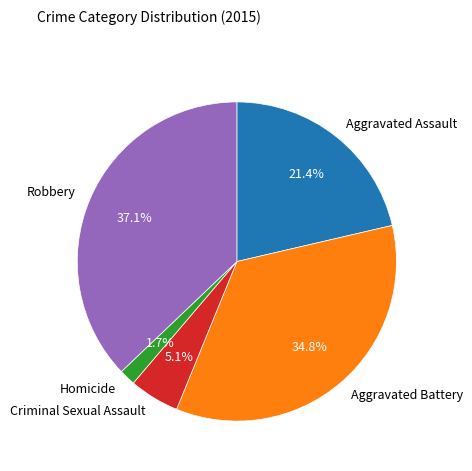

Rank the categories by value from lowest to highest.

Homicide, Criminal Sexual Assault, Aggravated Assault, Aggravated Battery, Robbery